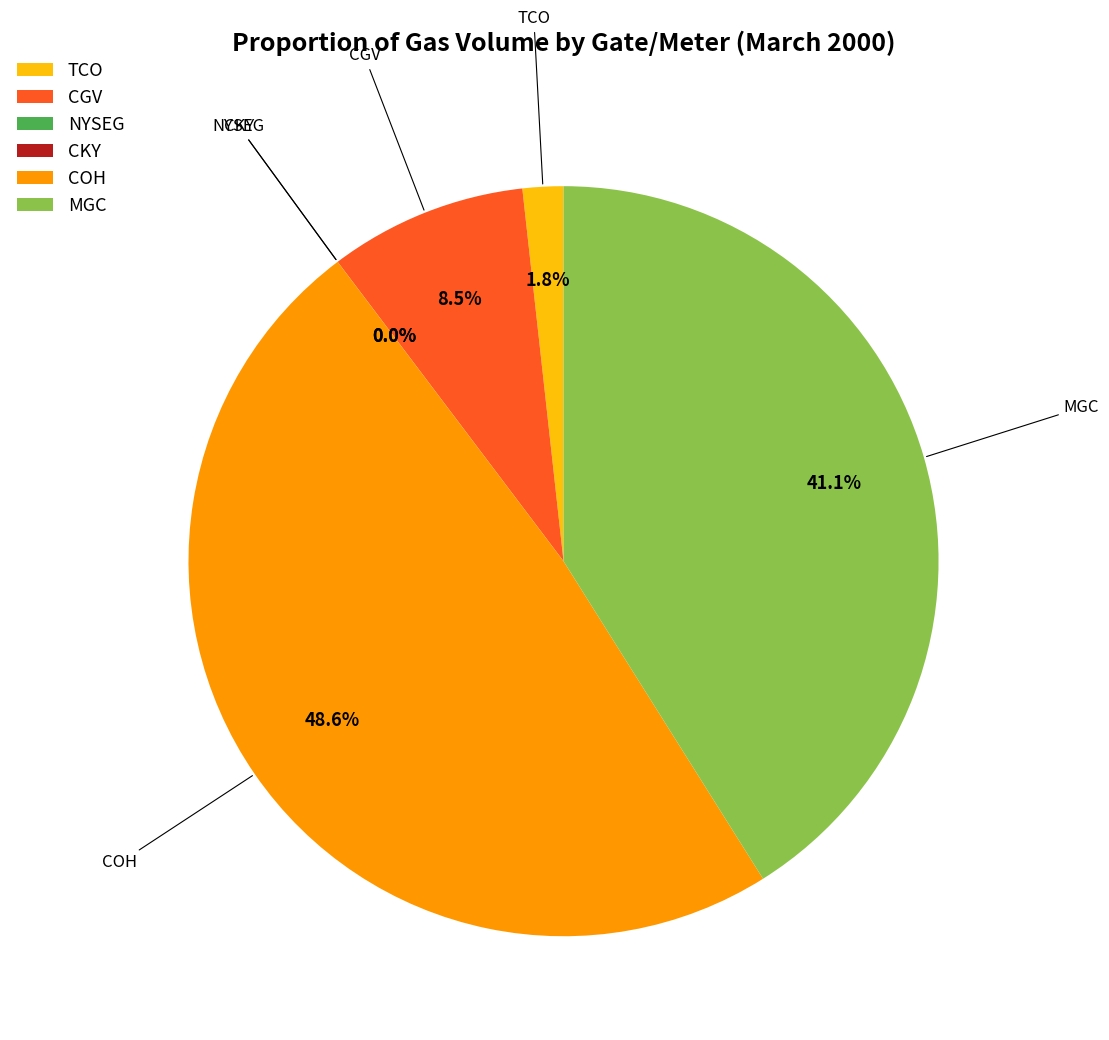

What percentage do TCO and CKY together represent?

1.8%